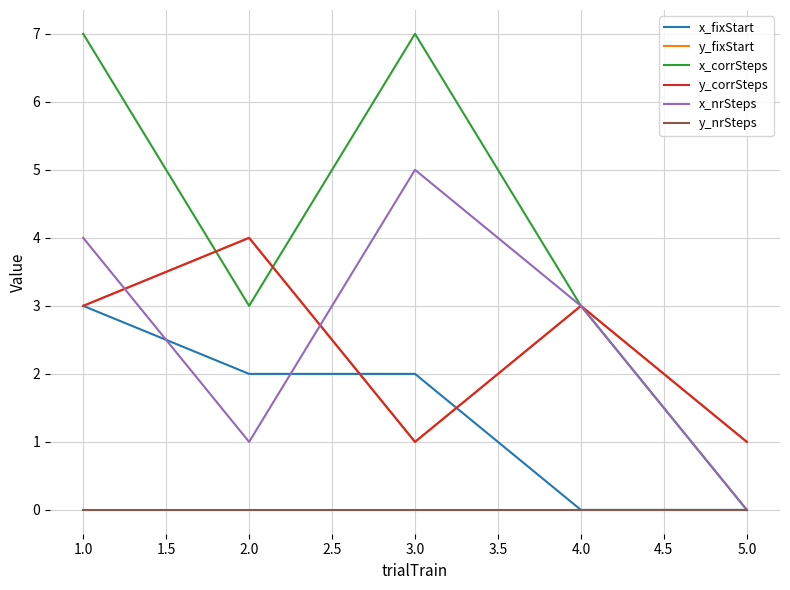

Is this an area chart (filled region under the line)?

No